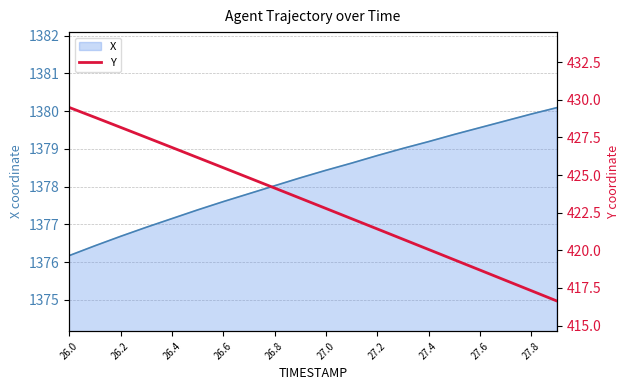

What is the minimum value for X?

1376.2